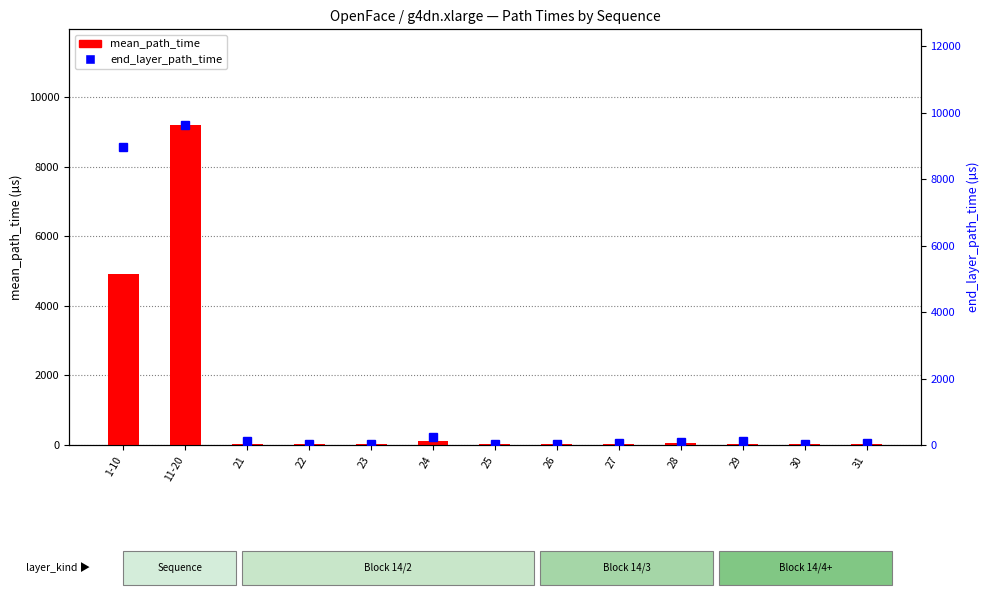

What is the sum of all mean_path_time values?

14476.6